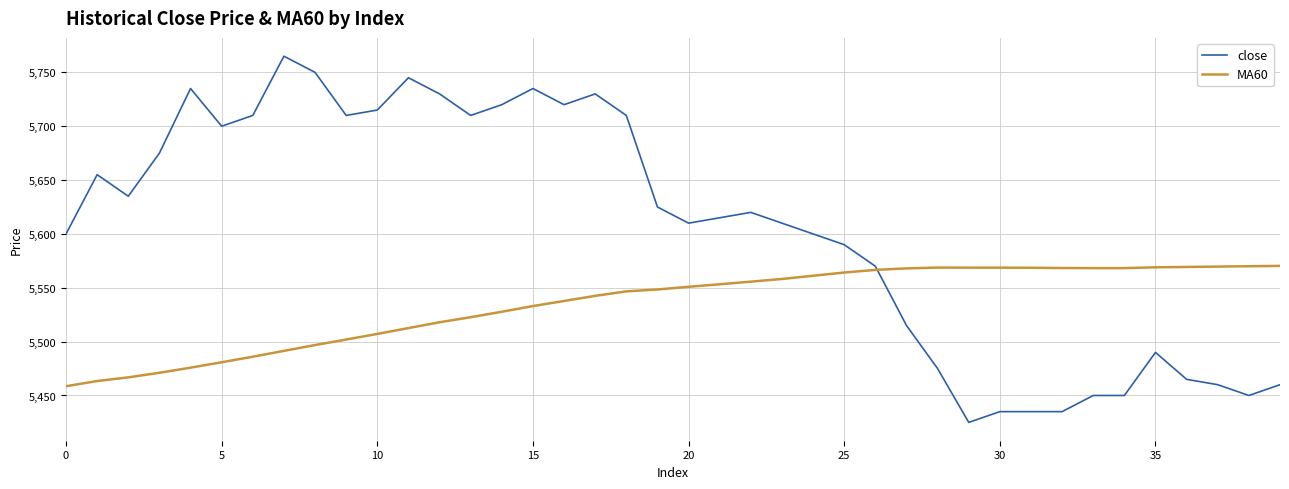

What are all the series names shown in the legend?

close, MA60